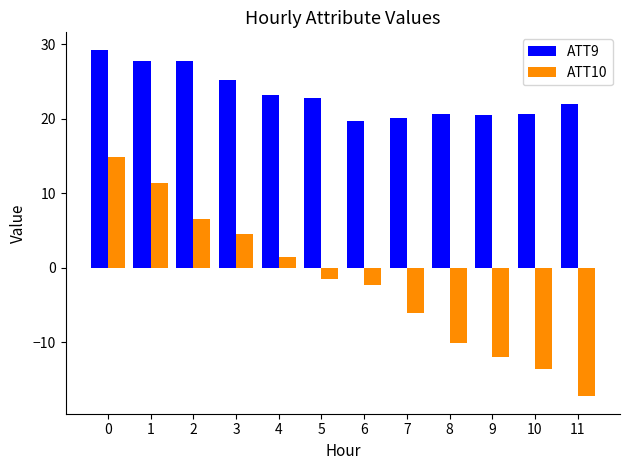

True or false: ATT10 has a value of 11.4 at 1.

True